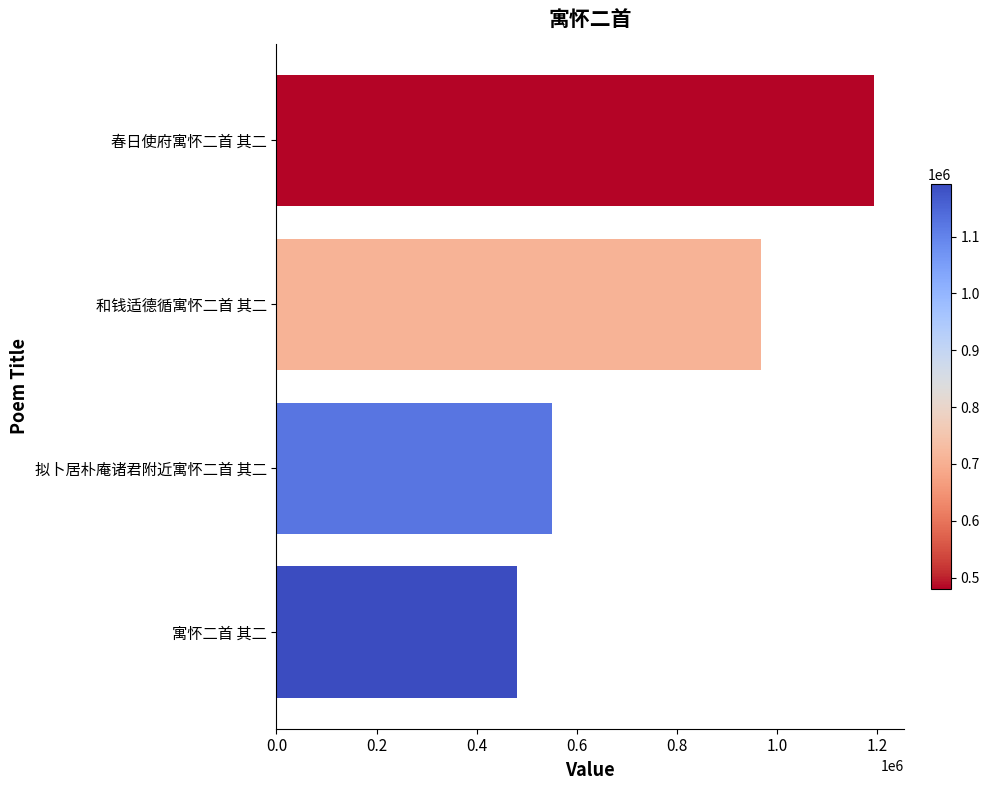

Does the chart contain stacked bars?

No